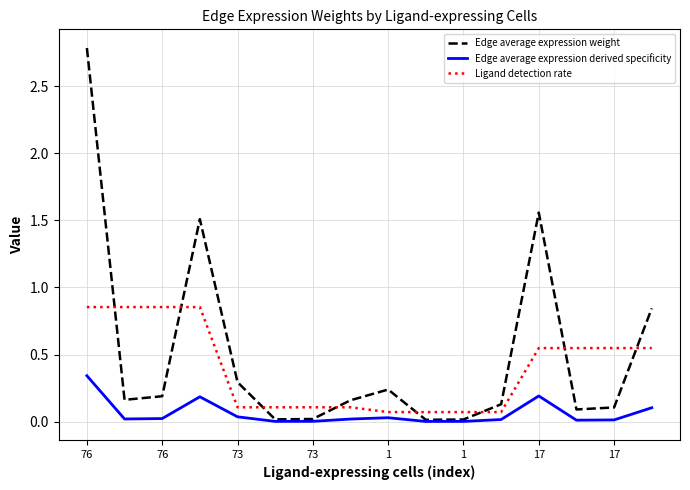

List the series in order of their peak value, lowest first.

Edge average expression derived specificity, Ligand detection rate, Edge average expression weight